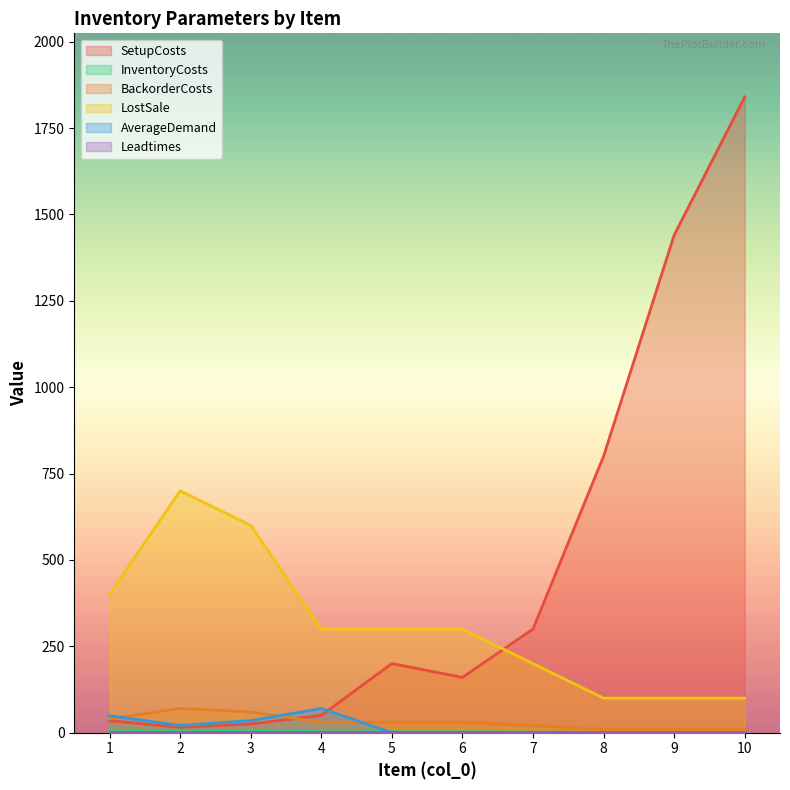

Which label corresponds to the smallest value in the chart?

5